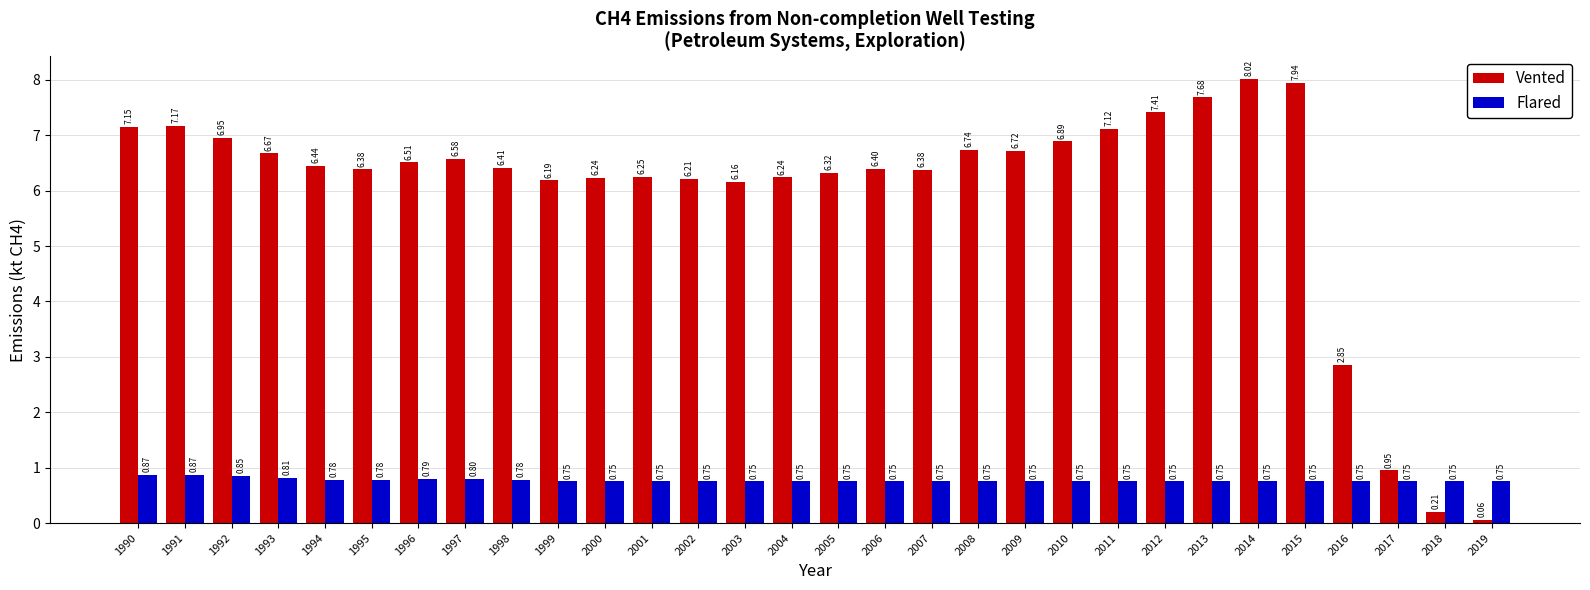

At 1998, list the series in order from smallest to largest.

Flared, Vented